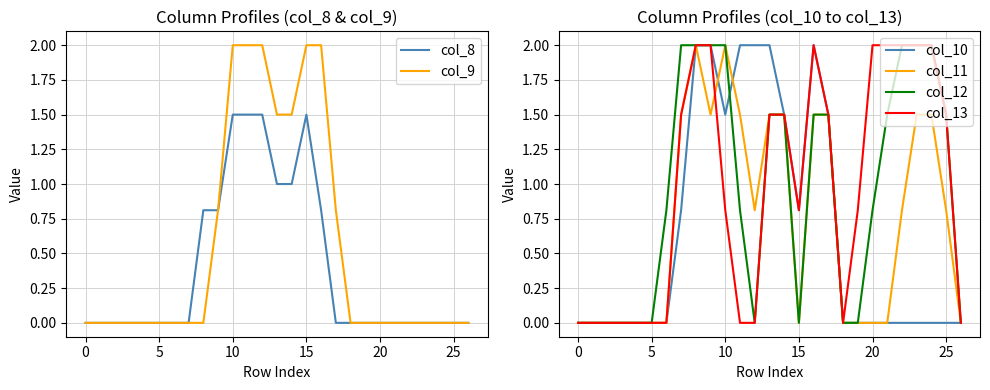

Which has a higher value, 17 or 14?

14